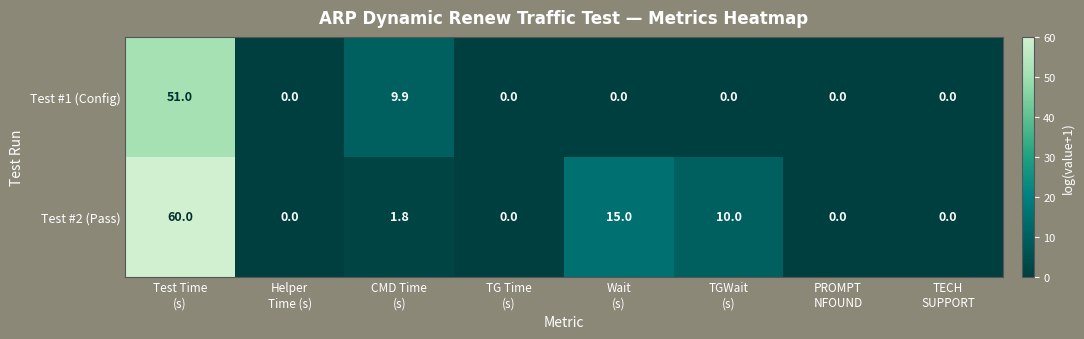

What is the difference between the maximum and second lowest values in the Test #1 (Config) series?

51.0